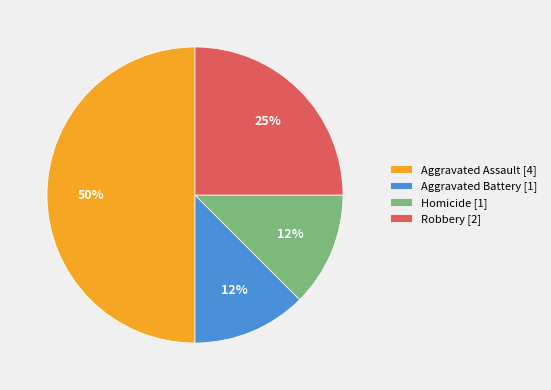

Is it true that Aggravated Battery is 19% of the pie?

False